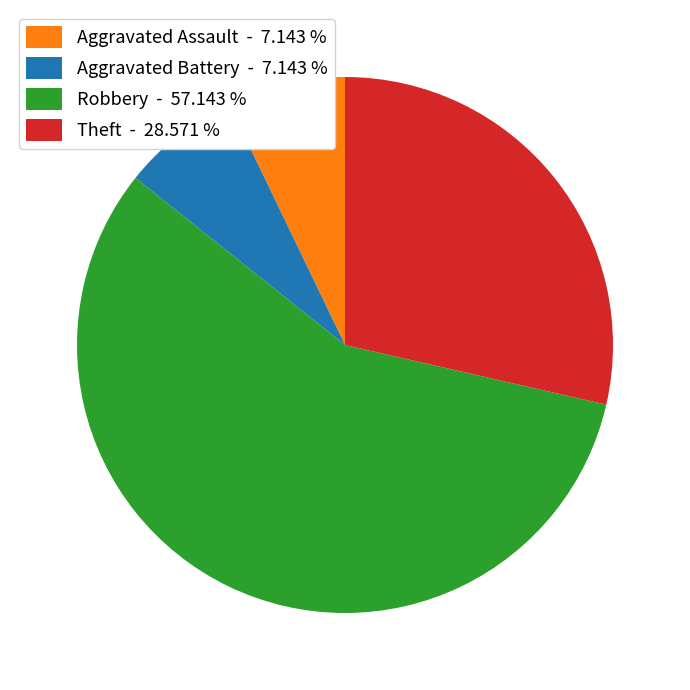

Approximately how many times larger is the value at Theft - 28.571 % compared to Robbery - 57.143 %?

0.5